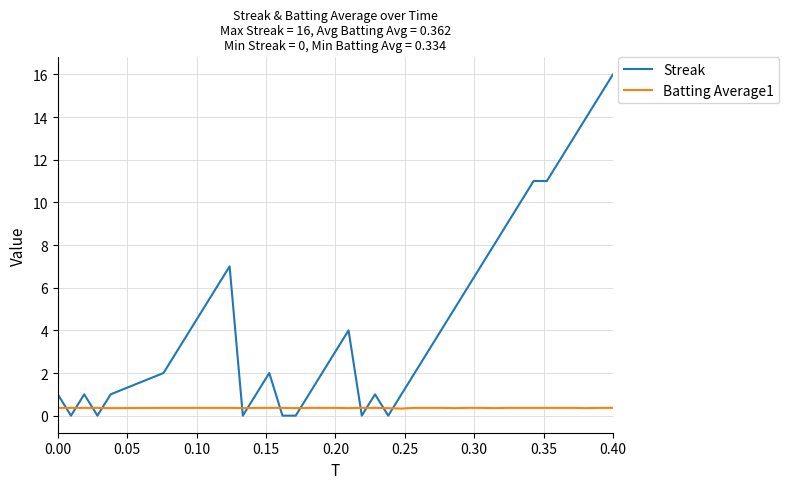

Which series has the largest total across all categories?

Streak